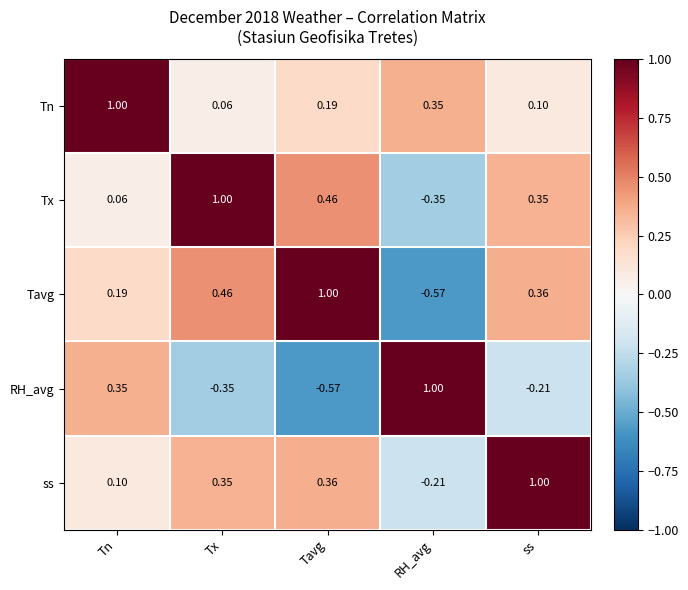

At which label does Tavg reach its peak?

Tavg